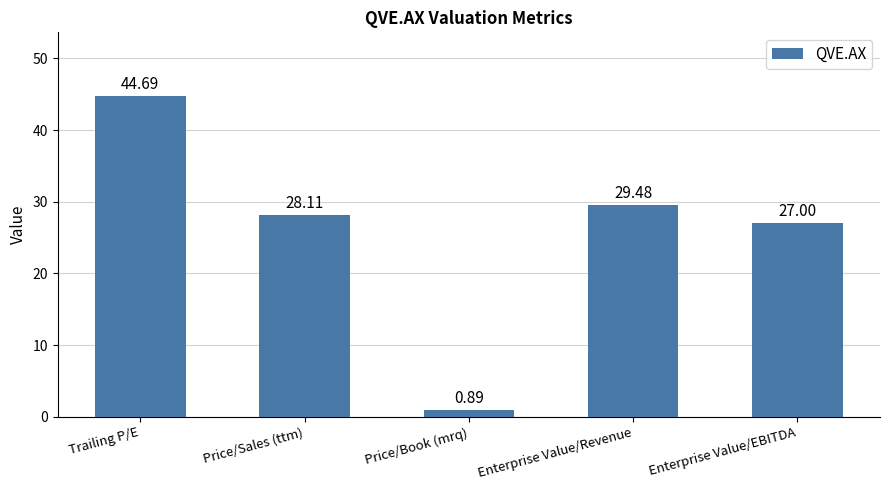

How many bars are there in total?

5